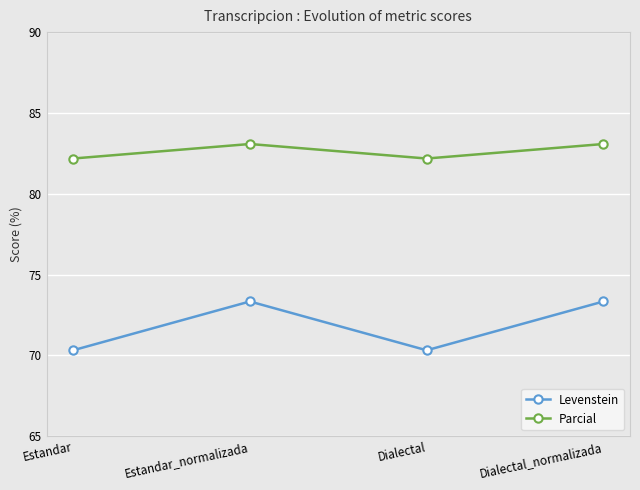

Rank the series at Estandar from lowest to highest value.

Levenstein, Parcial